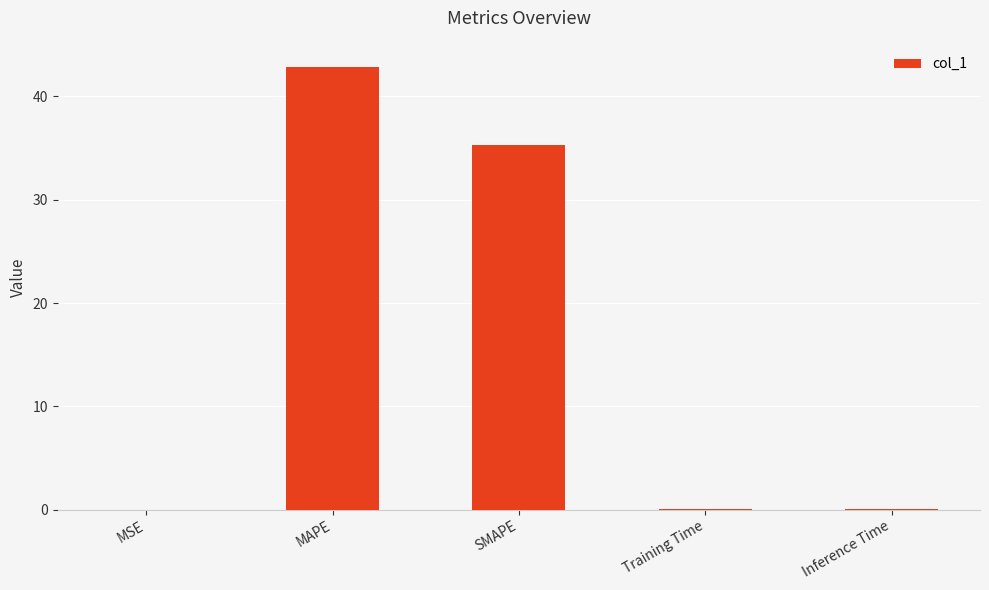

Between Training Time and SMAPE, which is larger?

SMAPE